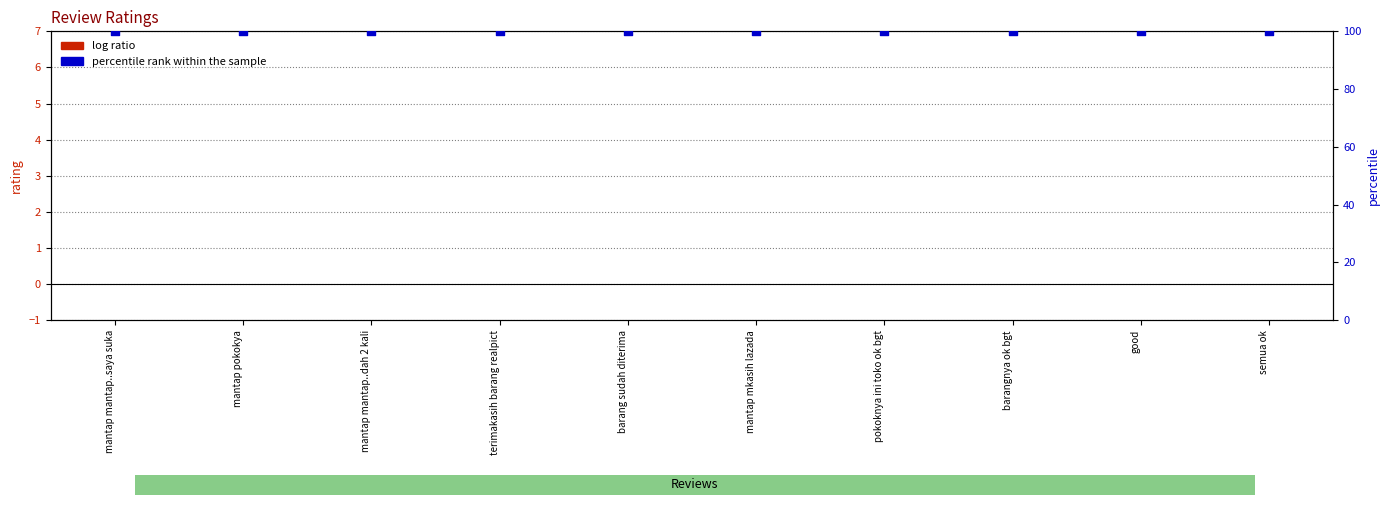

At which category is the sum across all series the highest?

mantap mantap..saya suka